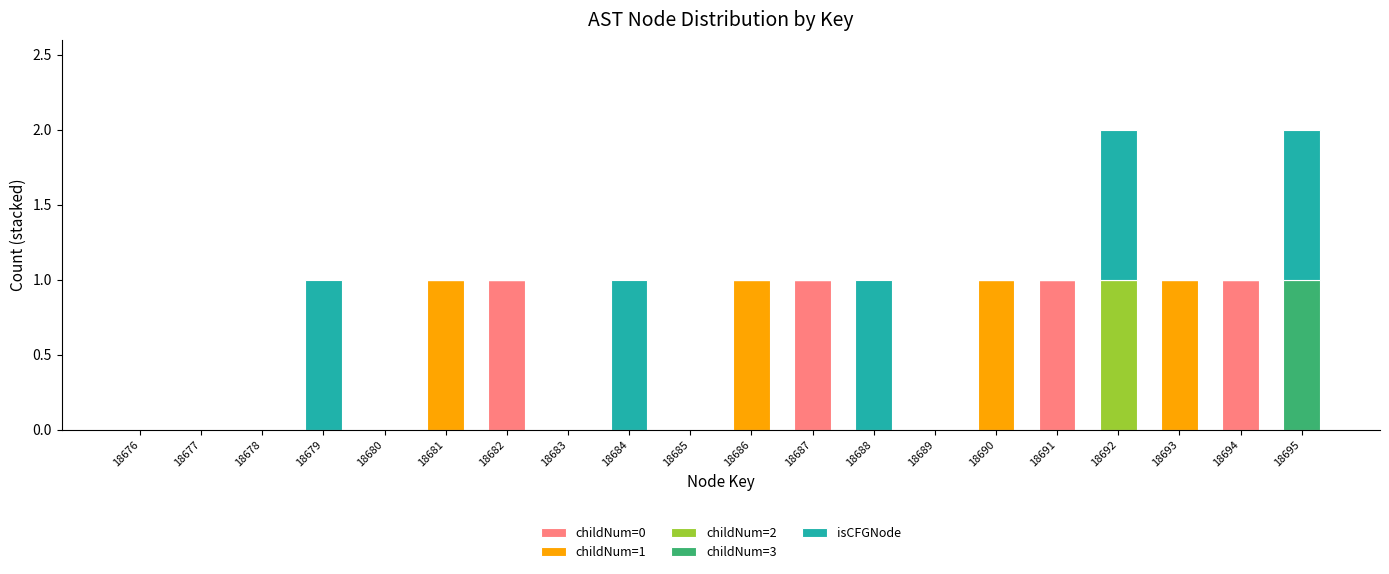

The childNum=0 series shows 0 at 18692. True or false?

True